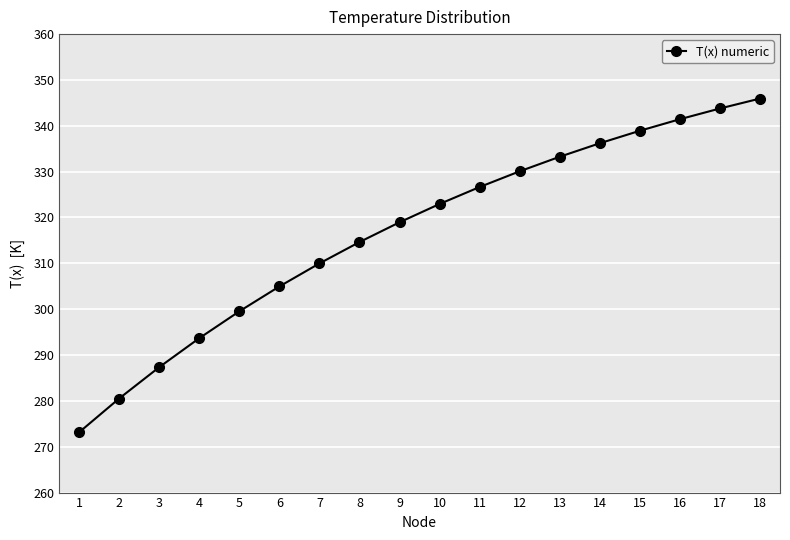

What is the difference between the maximum and minimum values?

72.8